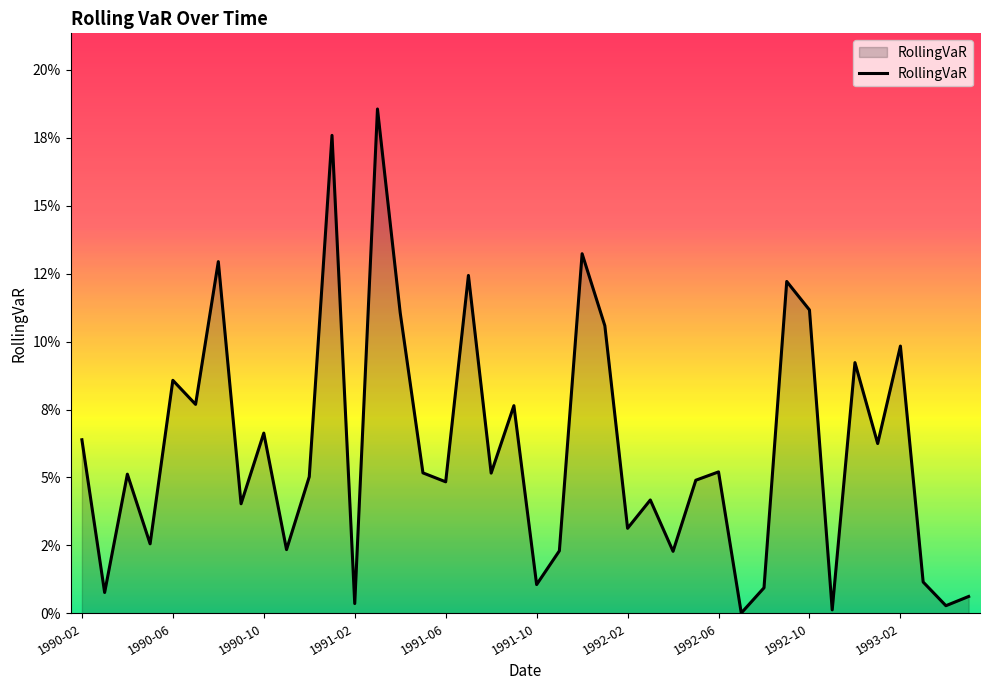

Does the chart have visible grid lines?

No